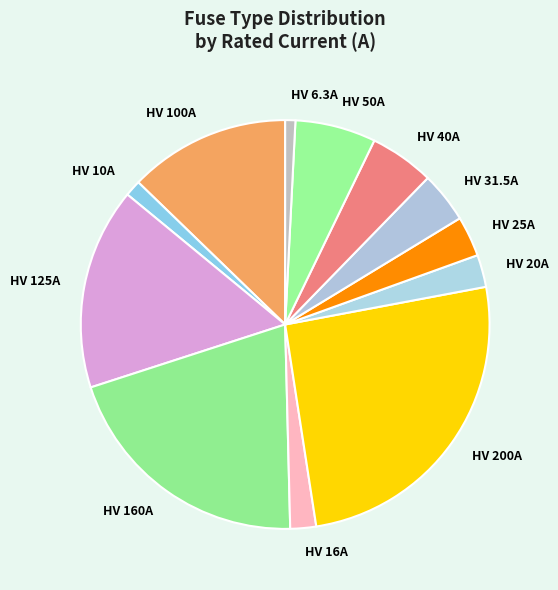

True or false: HV 25A accounts for 3% of the total.

True